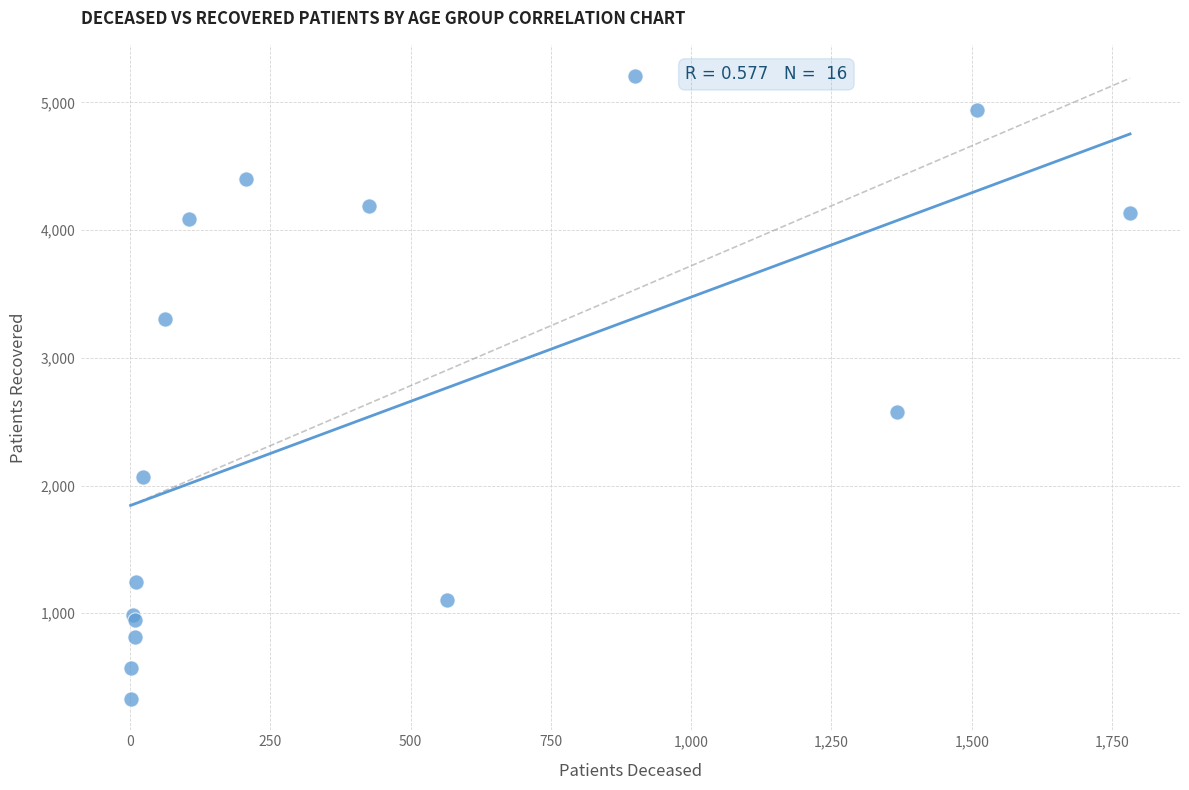

What Y value in the scatter plot is closest to 2767?

2572